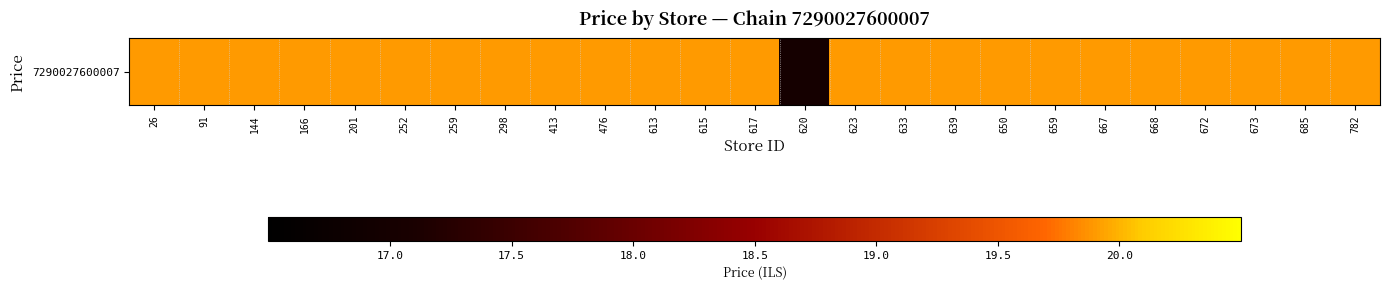

At which label is the value closest to 18?

620